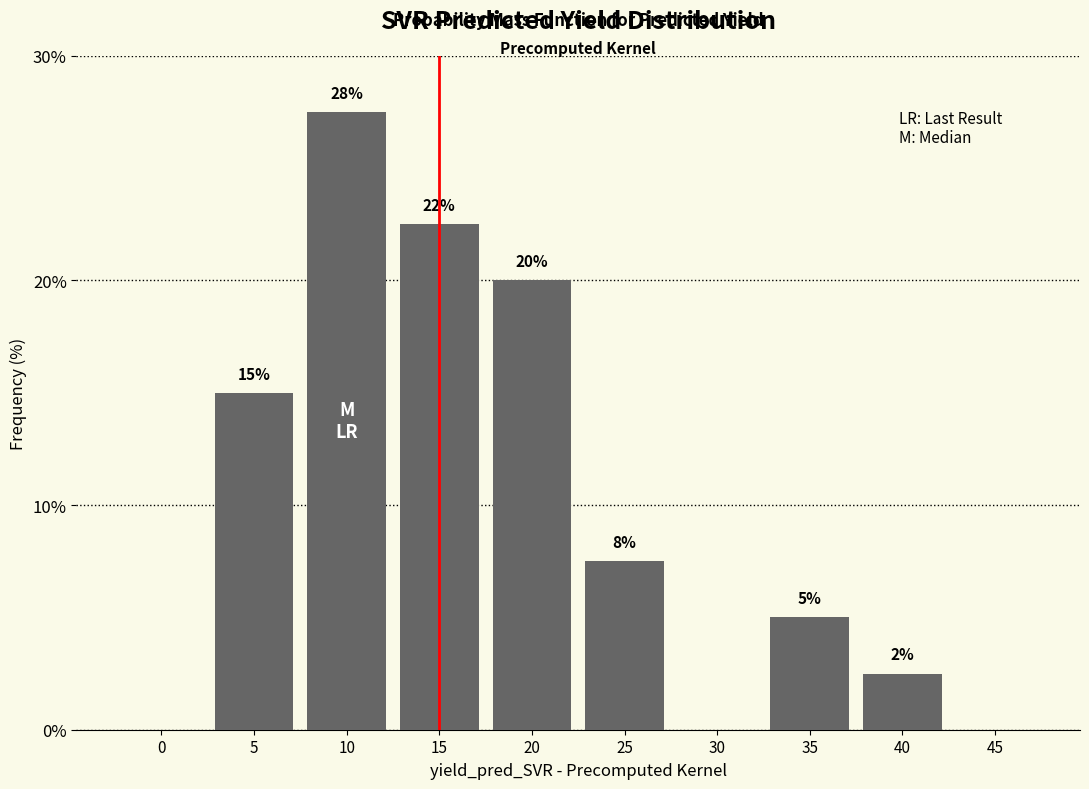

Are the bars horizontal?

No